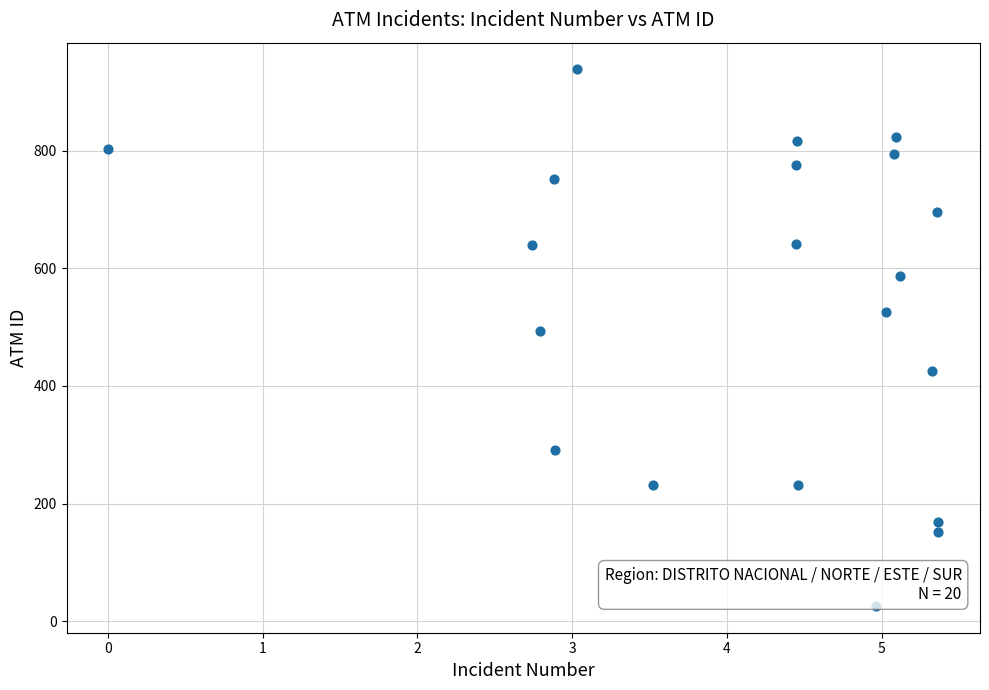

What Y value in the scatter plot is closest to 482?

493